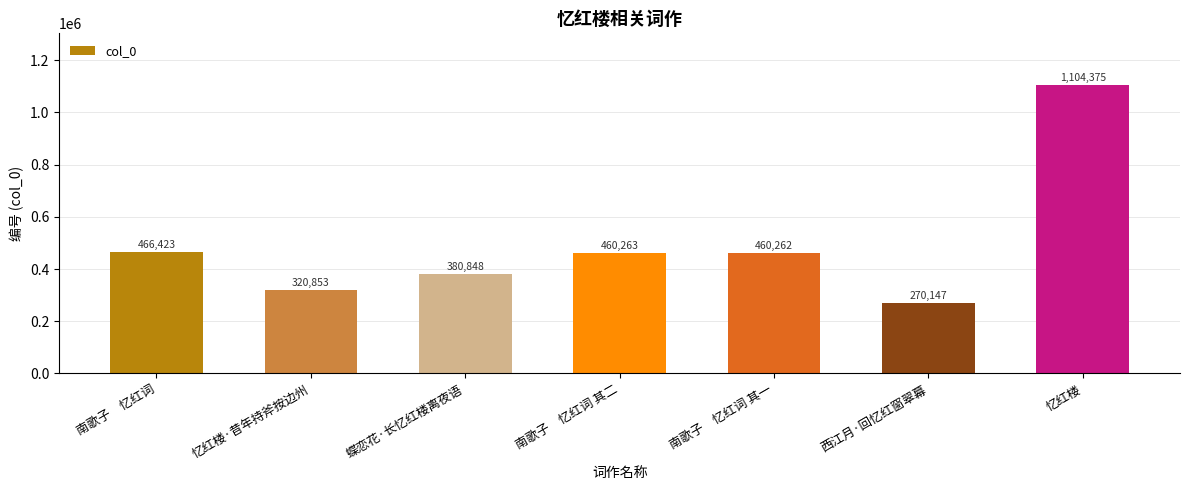

Rank the categories by value from highest to lowest.

忆红楼, 南歌子　忆红词, 南歌子　忆红词 其二, 南歌子　忆红词 其一, 蝶恋花·长忆红楼离夜语, 忆红楼·昔年持斧按边州, 西江月·回忆红窗翠幕